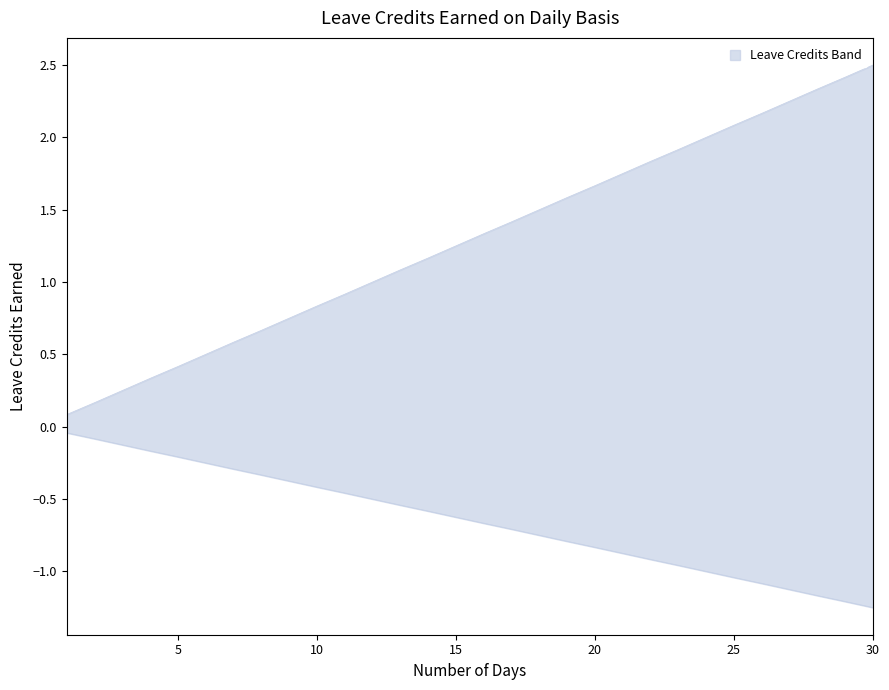

The value of SL Earned at 14 is -0.3. True or false?

False